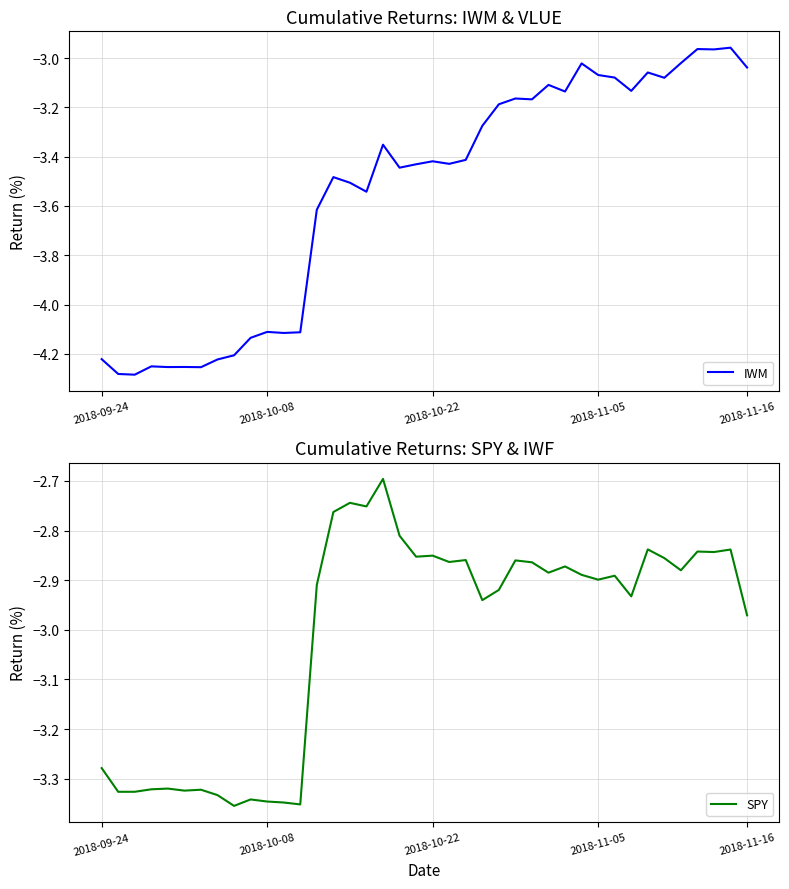

What is the total value across all series at 7?

-7.6